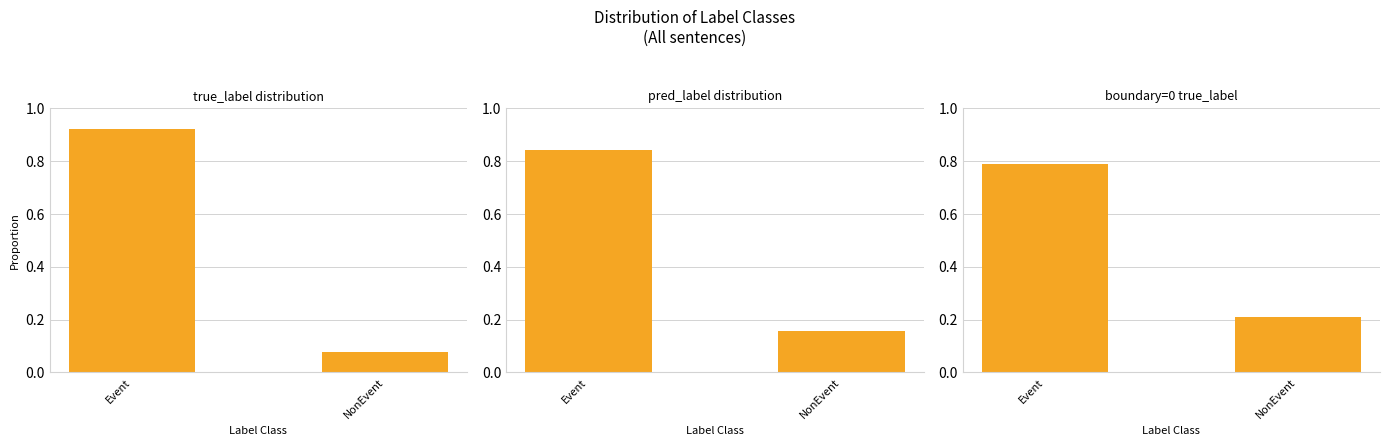

Reading right to left, extract all data points from this chart.

true_label distribution: 0.1	0.9
pred_label distribution: 0.2	0.8
boundary=0 true_label: 0.2	0.8